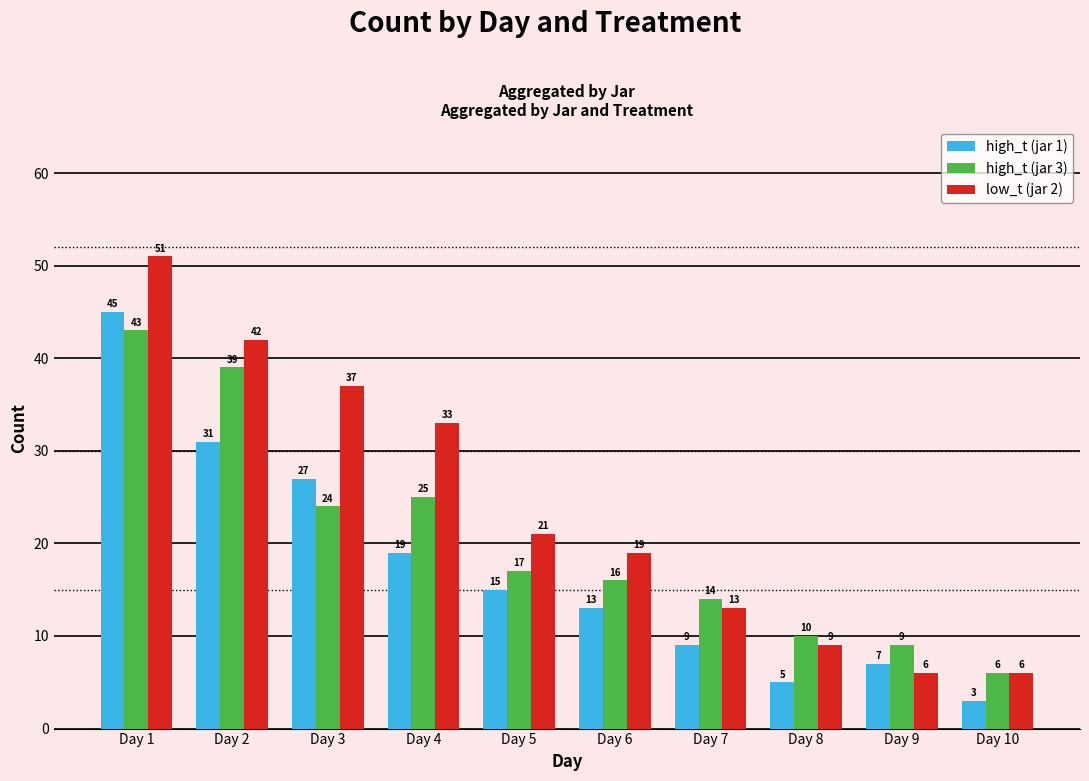

What is the maximum value shown in the chart?

51